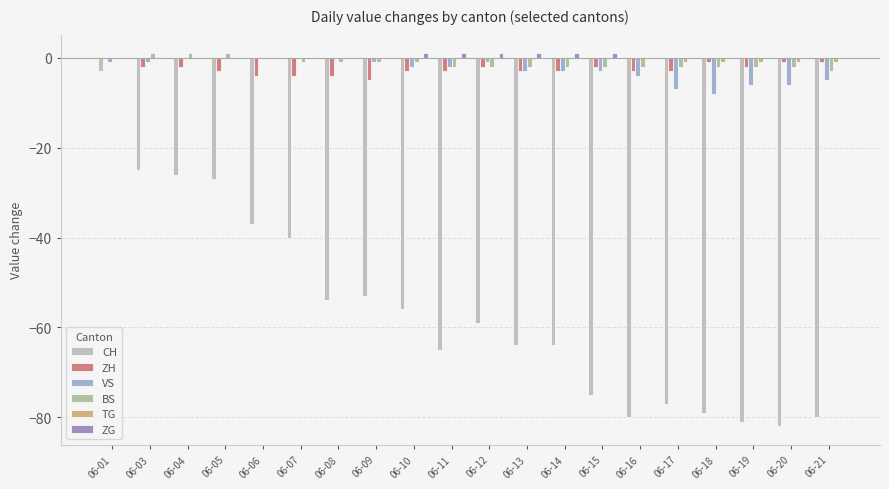

Which series has the largest range (max minus min)?

CH